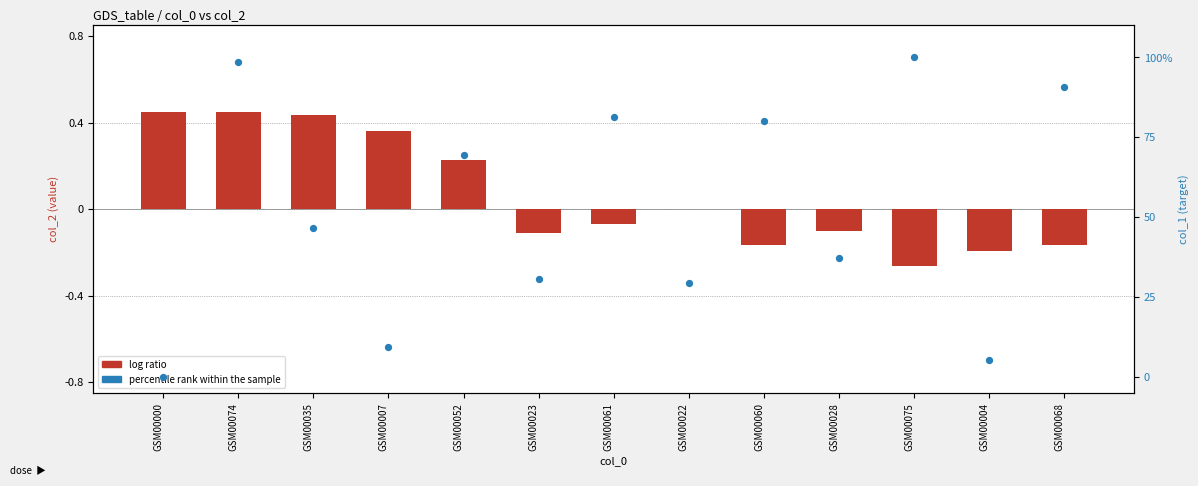

Which series contains the lowest Y value?

log ratio